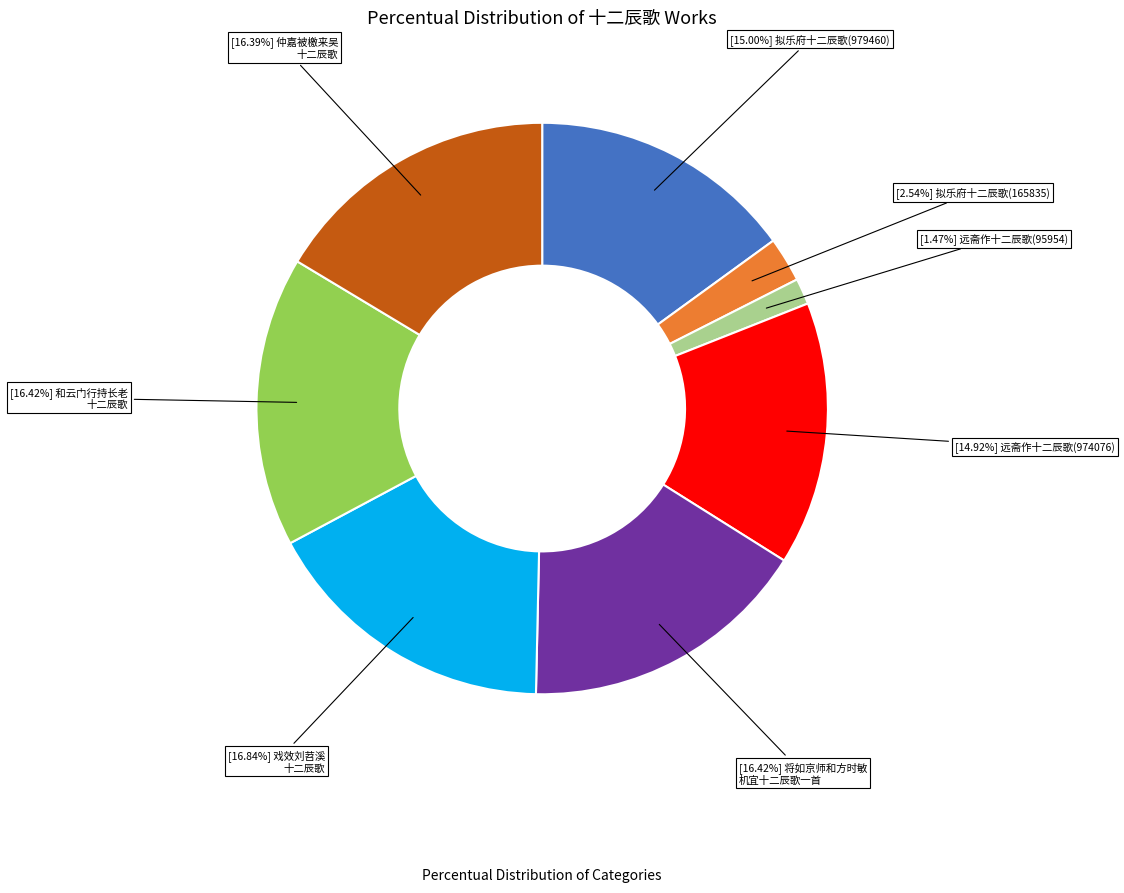

Is there any slice that represents more than half of the pie?

No